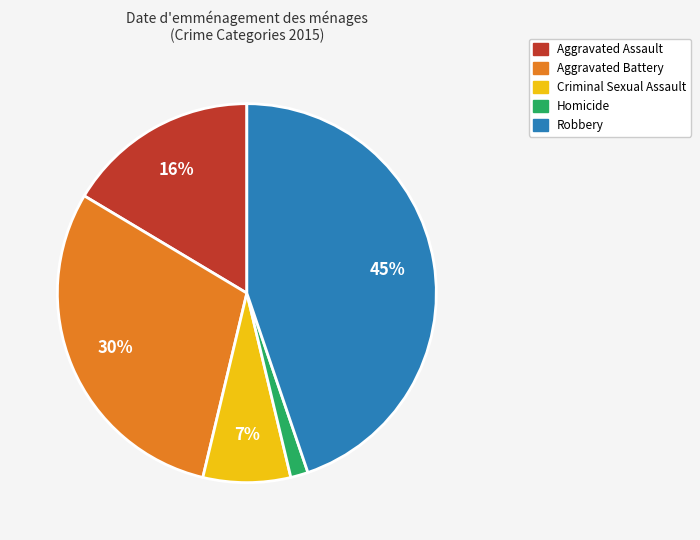

To the nearest percent, what percentage of the pie is Homicide?

1%